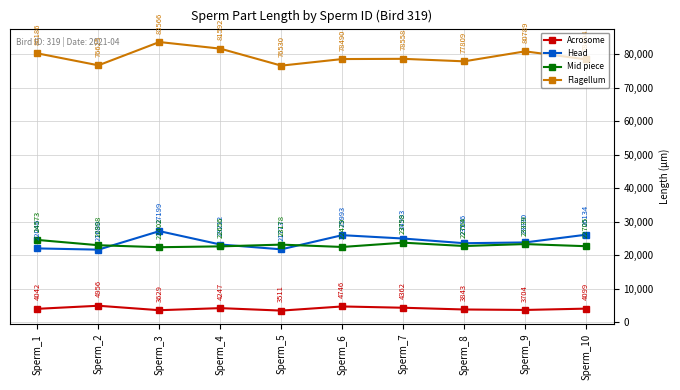

Reading right to left, list all the values displayed in this chart.

Acrosome: 4099	3704	3843	4362	4746	3511	4247	3629	4956	4042
Head: 26134	23830	23596	24993	25993	21773	23212	27199	21680	22046
Mid piece: 22705	23339	22764	23758	22479	23178	22656	22402	22998	24573
Flagellum: 78404	80789	77809	78558	78490	76530	81592	83566	76625	80186